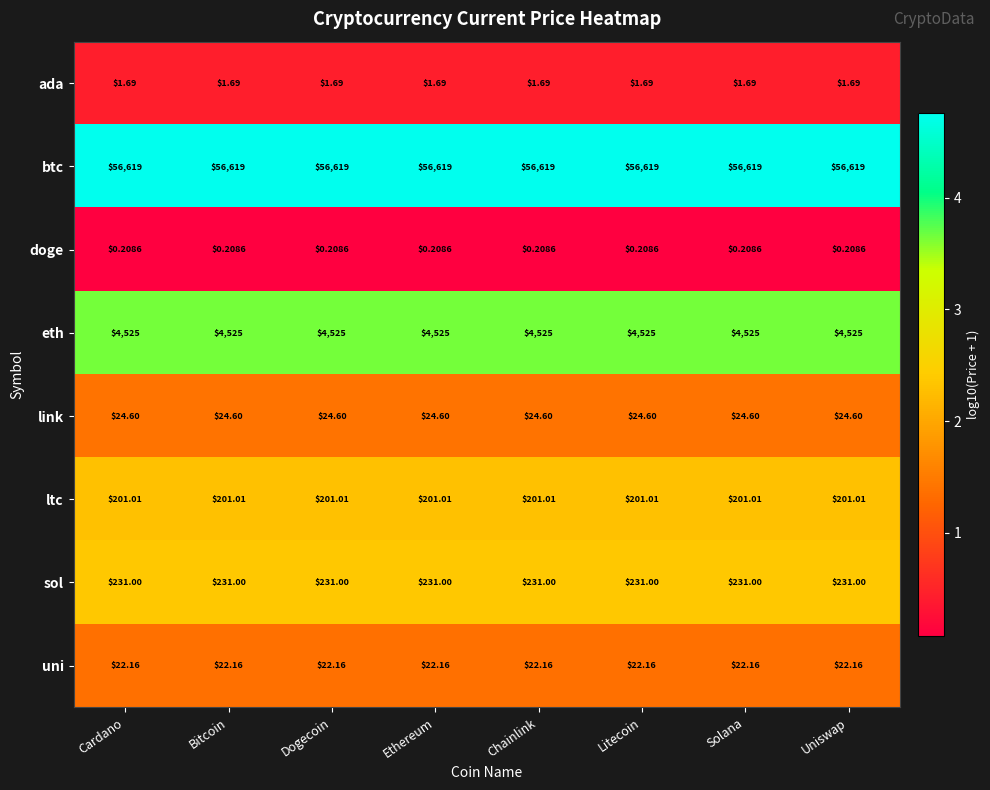

Rank the series at Bitcoin from highest to lowest value.

btc, eth, sol, ltc, link, uni, ada, doge